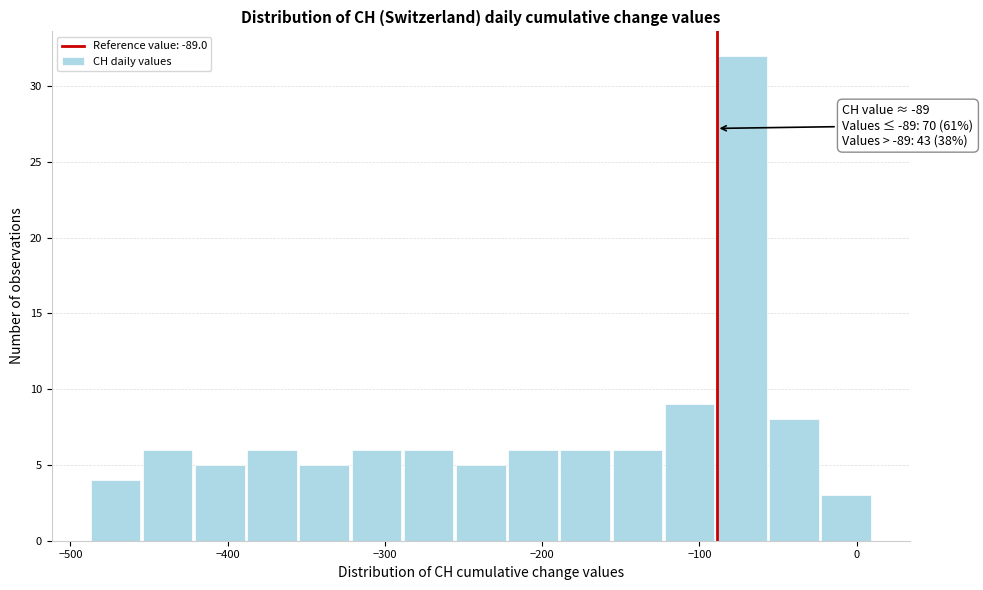

Around what value on the x-axis is the tallest bar? Give the approximate position of its centre, as read against the axis.

-70